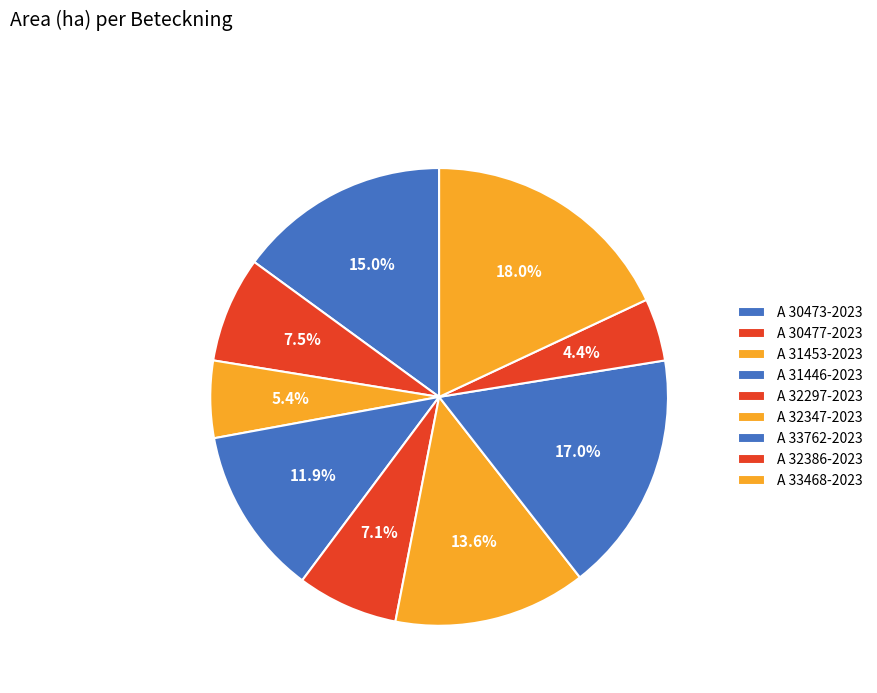

Rank the categories by value from highest to lowest.

A 33468-2023, A 33762-2023, A 30473-2023, A 32347-2023, A 31446-2023, A 30477-2023, A 32297-2023, A 31453-2023, A 32386-2023